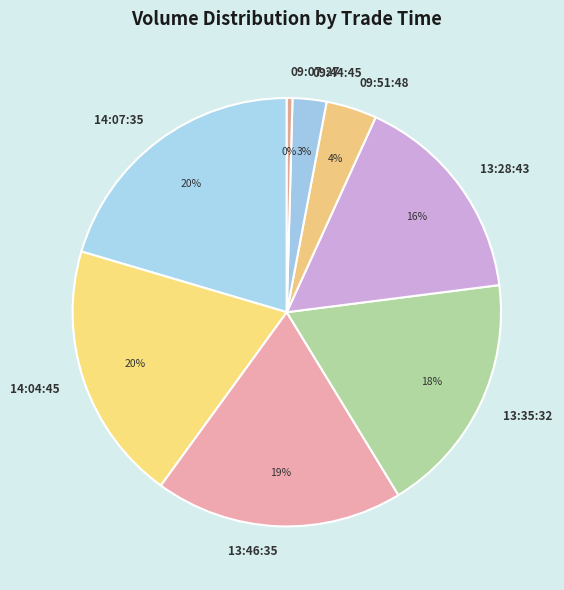

The 13:35:32 slice represents 18% of the pie. True or false?

True